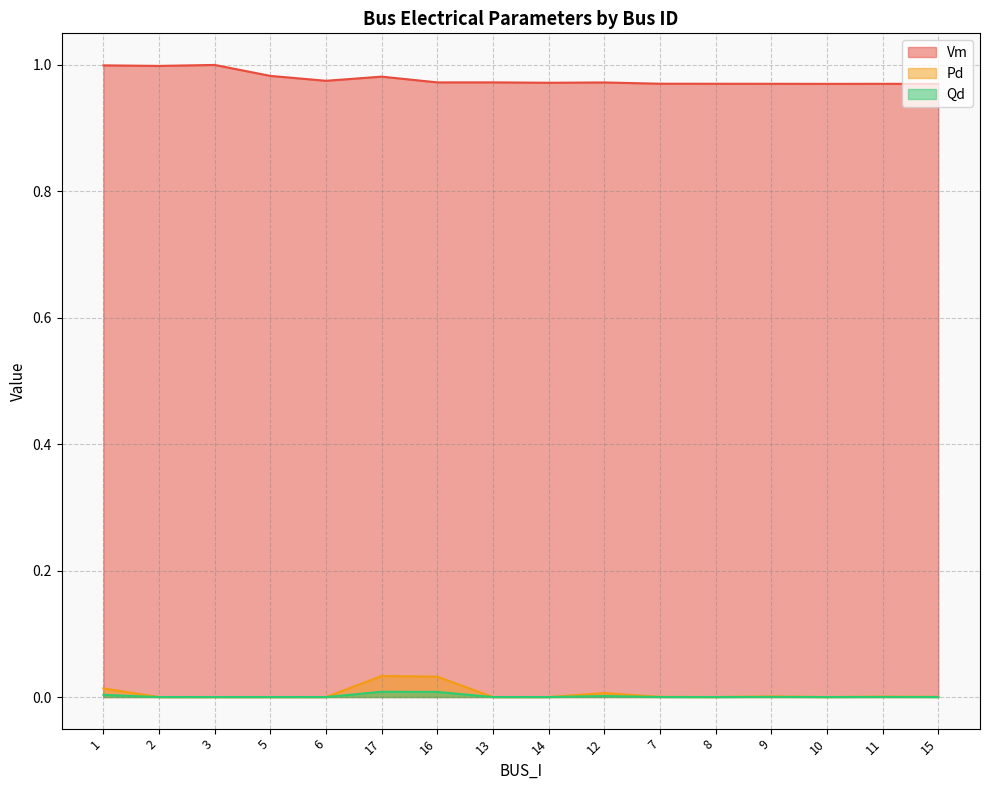

Count the number of data series in this chart.

3